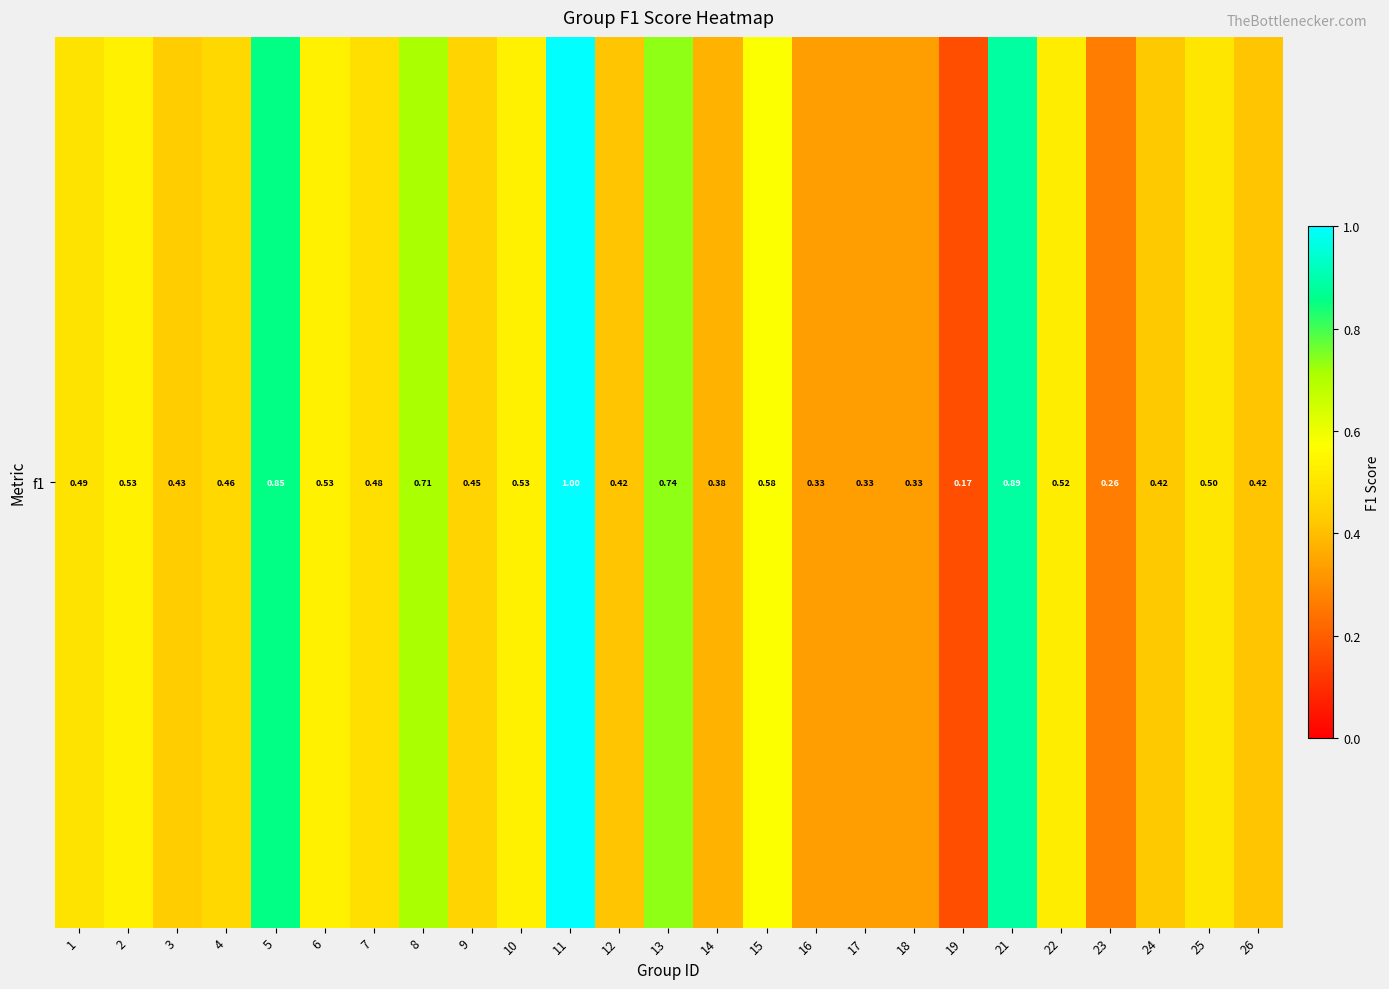

What is the difference between the values at 18 and 19?

0.2